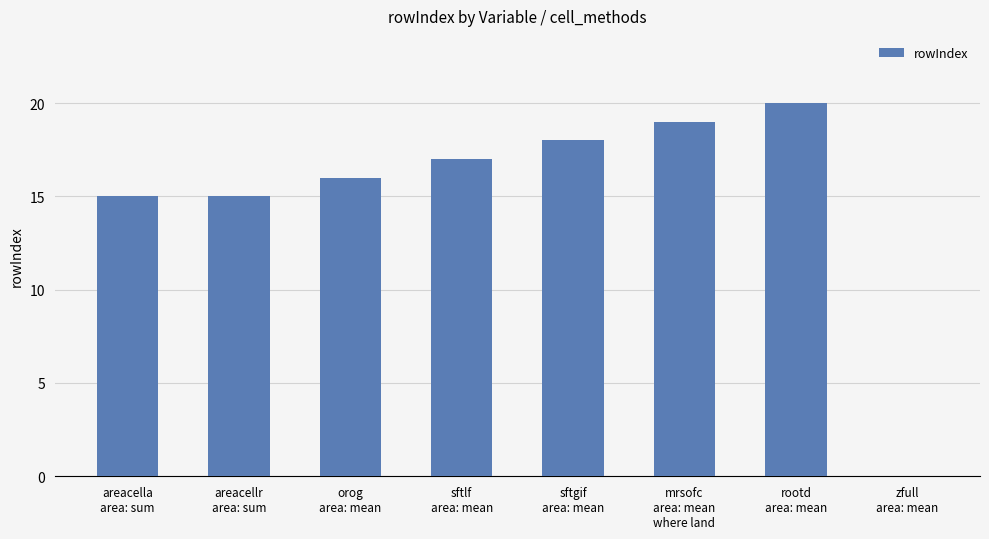

What is the sum of all values?

120